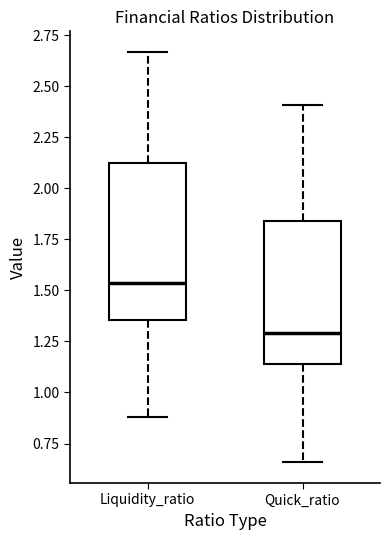

Which box's median line is the lowest?

Quick_ratio